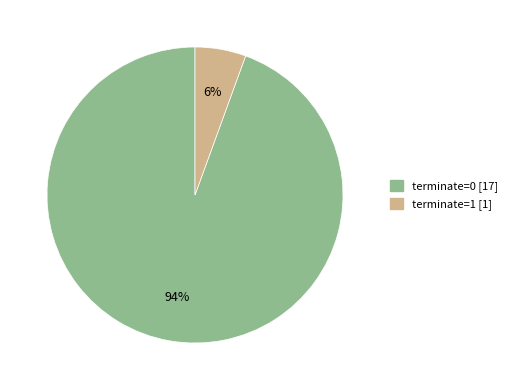

What percentage is the terminate=0 slice, to the nearest percent?

94%